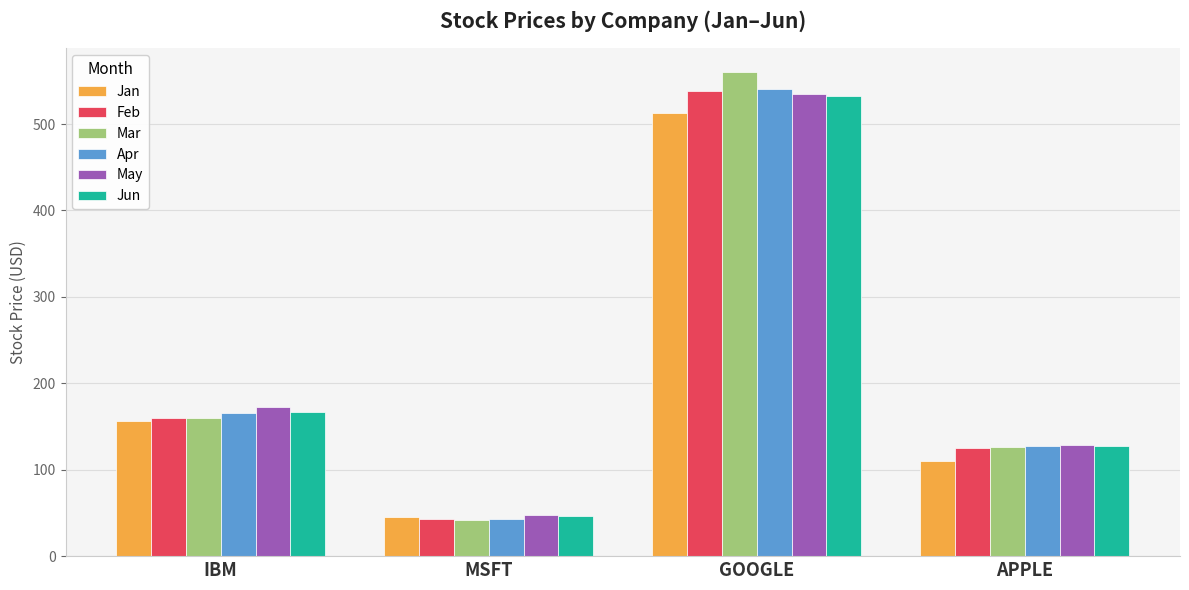

The value of Mar at GOOGLE is 199.1. True or false?

False